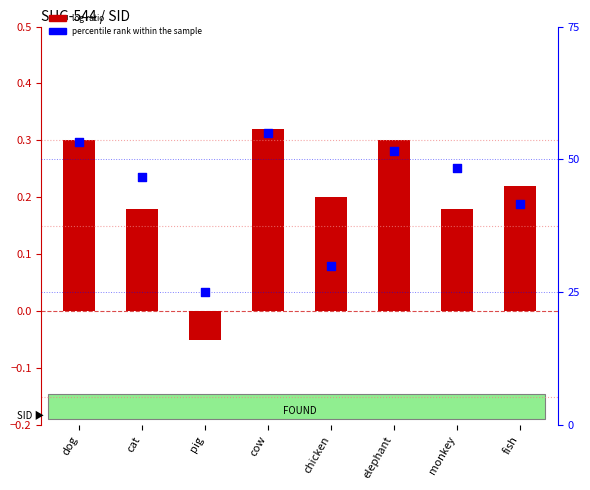

At how many categories does at least one series exceed 0?

8